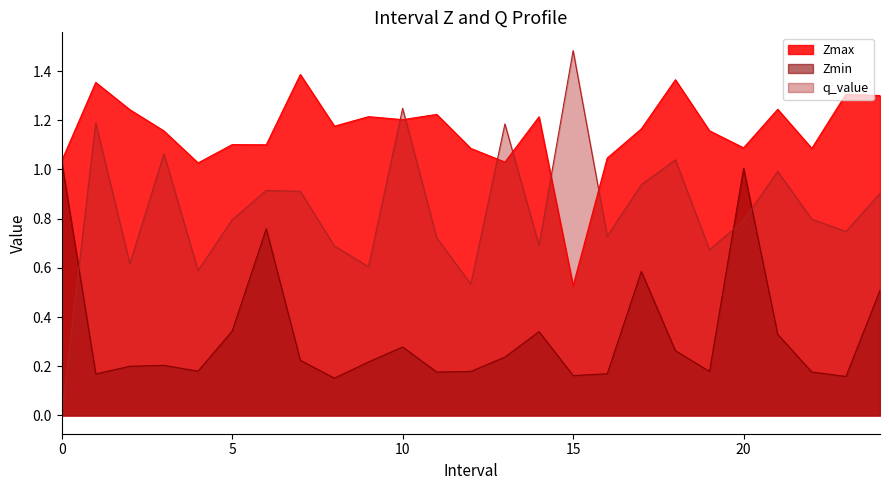

What are all the series names shown in the legend?

Zmax, Zmin, q_value